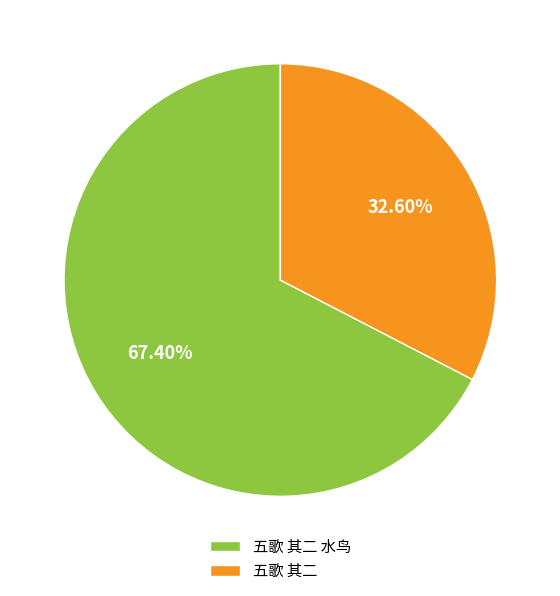

Is it true that 五歌 其二 is 33% of the pie?

True